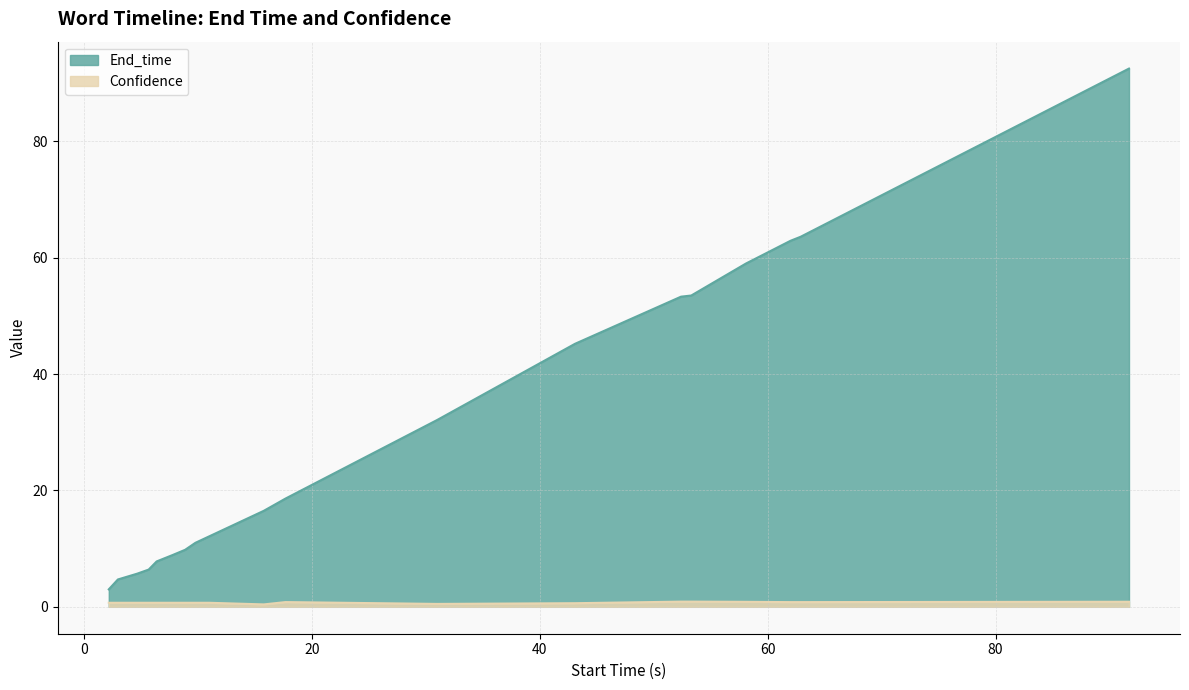

What is the maximum value for Confidence?

0.9